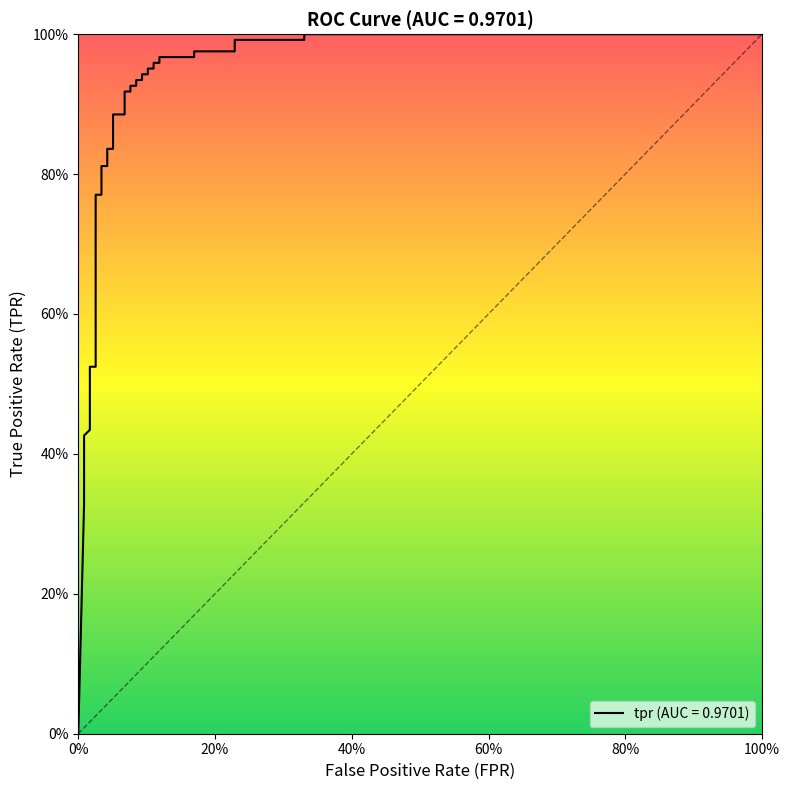

What is the average value?

0.8